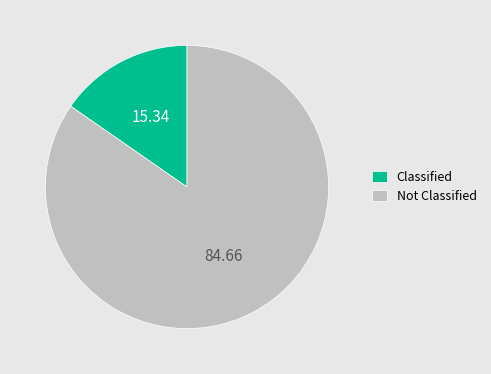

Is the sum of Classified and Not Classified greater than half?

Yes